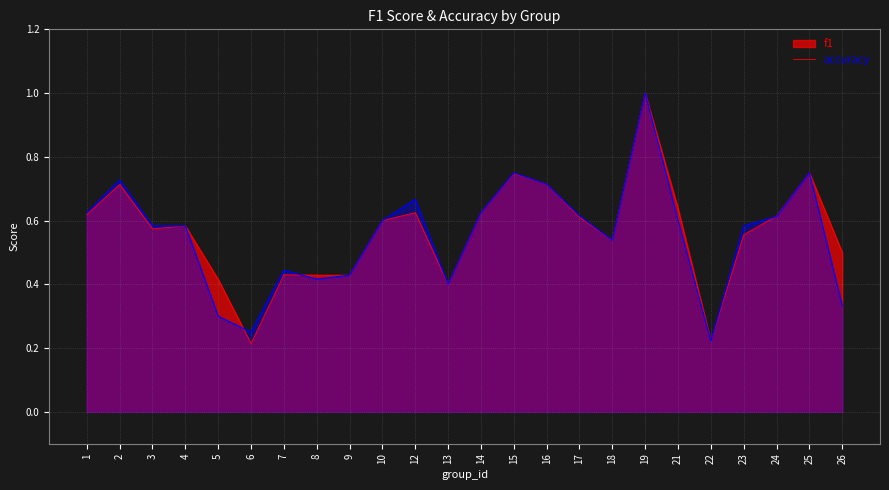

Reading left to right, list all the values displayed in this chart.

f1: 0.6	0.7	0.6	0.6	0.4	0.2	0.4	0.4	0.4	0.6	0.6	0.4	0.6	0.7	0.7	0.6	0.5	1.0	0.6	0.2	0.6	0.6	0.8	0.5
accuracy: 0.6	0.7	0.6	0.6	0.3	0.2	0.4	0.4	0.4	0.6	0.7	0.4	0.6	0.8	0.7	0.6	0.5	1.0	0.6	0.2	0.6	0.6	0.8	0.3